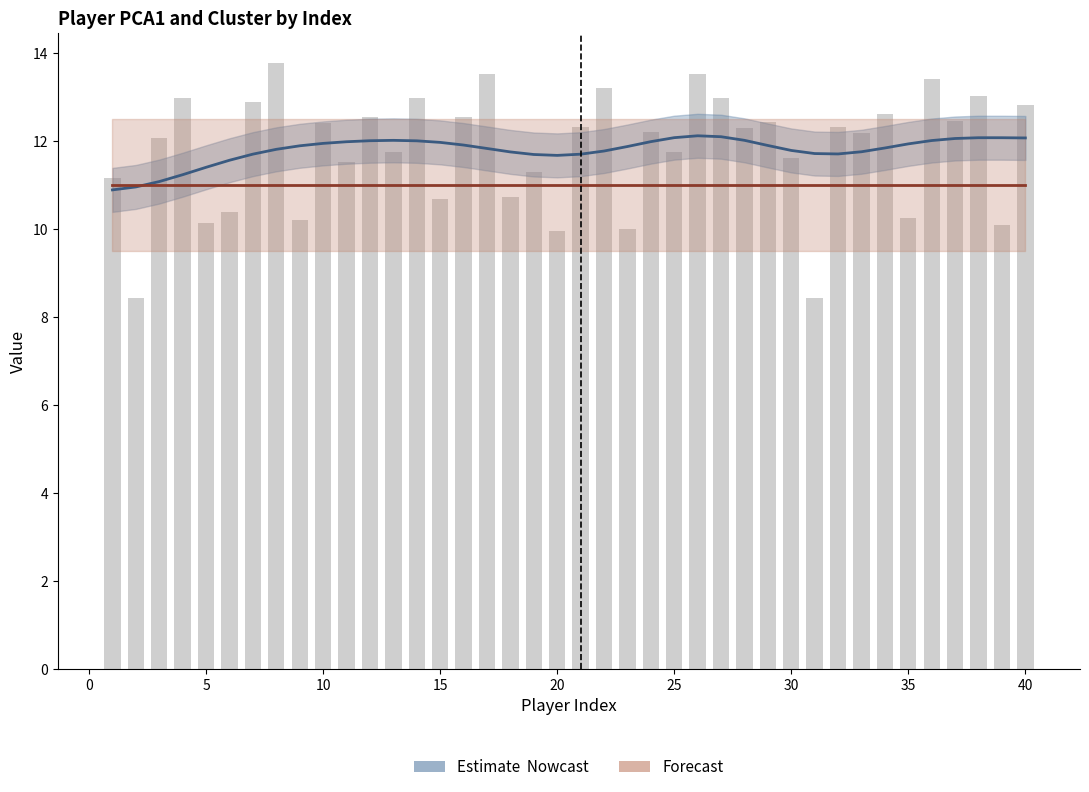

What is the difference between the second highest and minimum values in the PCA1 (Nowcast) series?

1.2